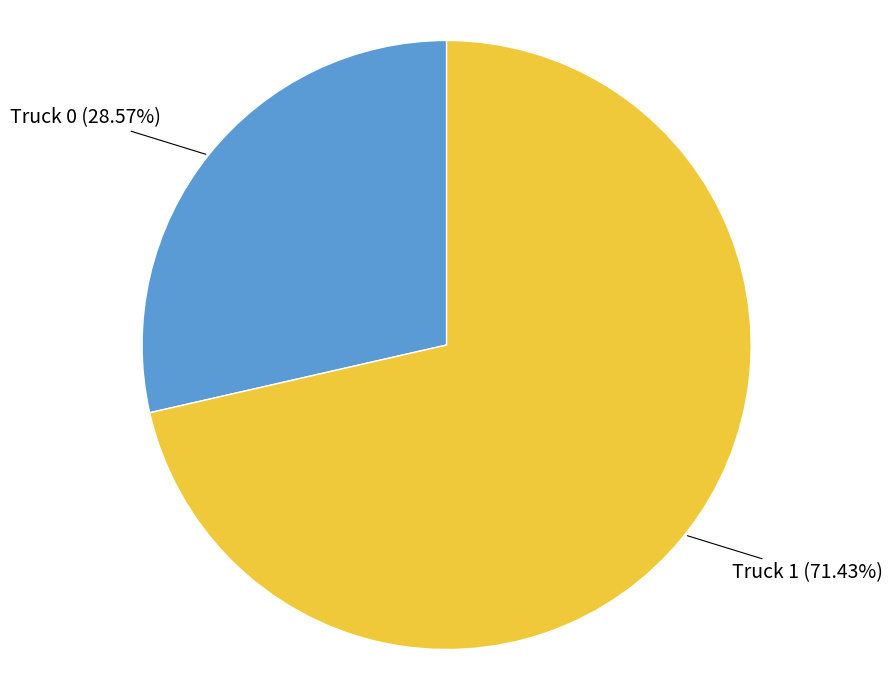

Is Truck 1 the majority of the pie?

Yes